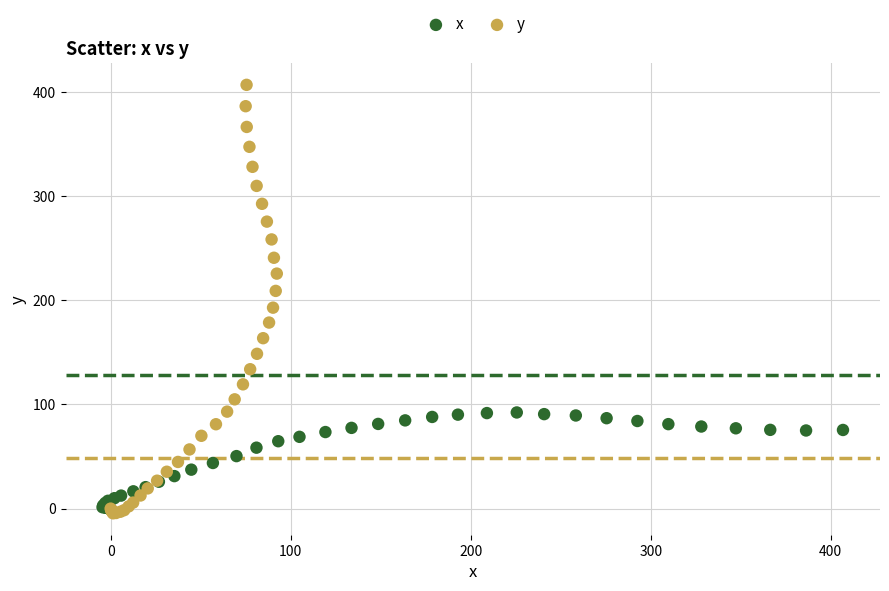

Which series contains the highest Y value?

y